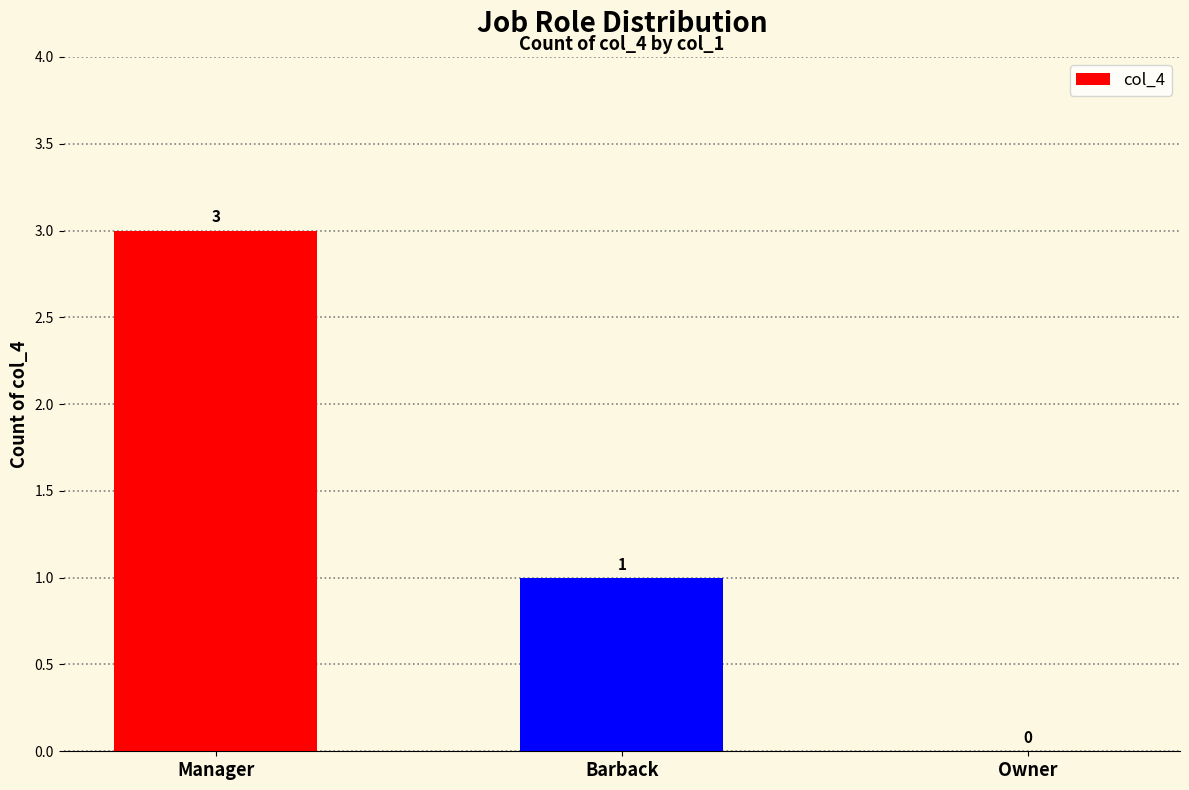

Count the number of data series in this chart.

1